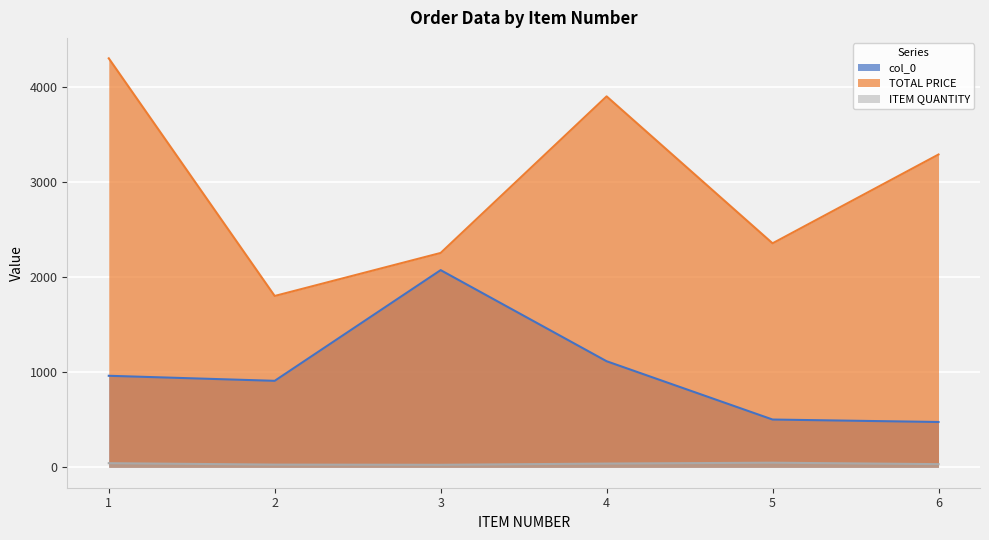

Reading right to left, transcribe all the data shown in this chart.

col_0: 476.0	502.0	1115.0	2073.0	909.0	962.0
TOTAL PRICE: 3288.8	2354.9	3900.0	2253.7	1801.2	4300.0
ITEM QUANTITY: 33.0	48.0	39.0	26.0	28.0	43.0